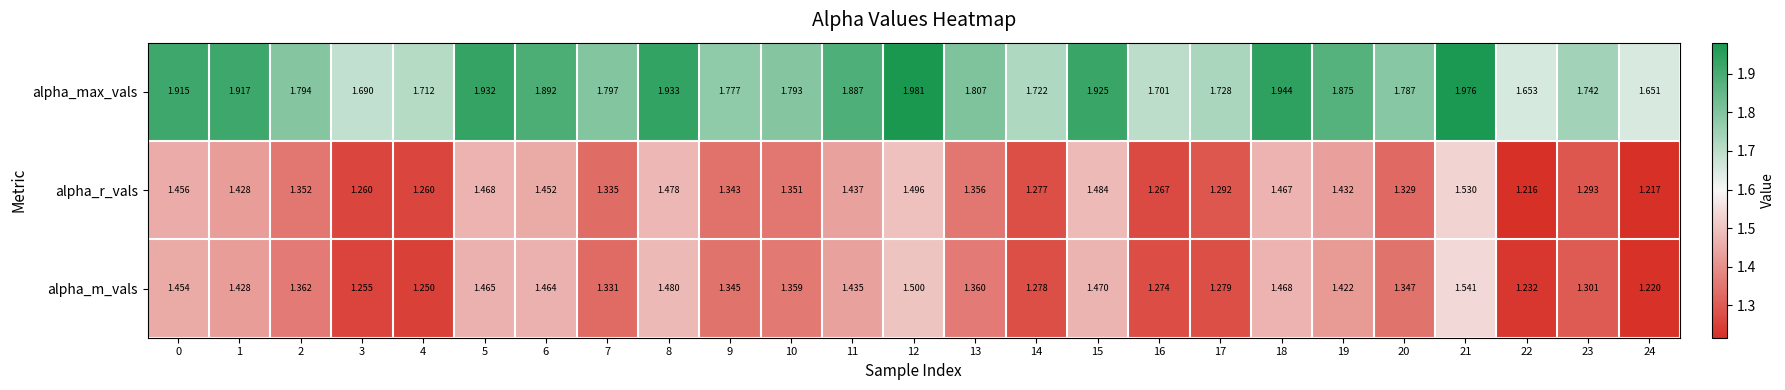

Rank the series at 14 from lowest to highest value.

alpha_r_vals, alpha_m_vals, alpha_max_vals